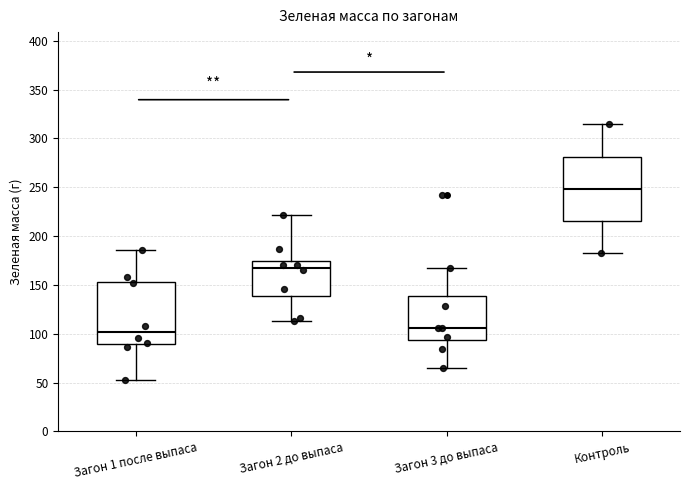

Where does the median line of the box for Контроль sit on the y-axis? The values are not printed on the chart, so give them approximately, as read against the axis.

250